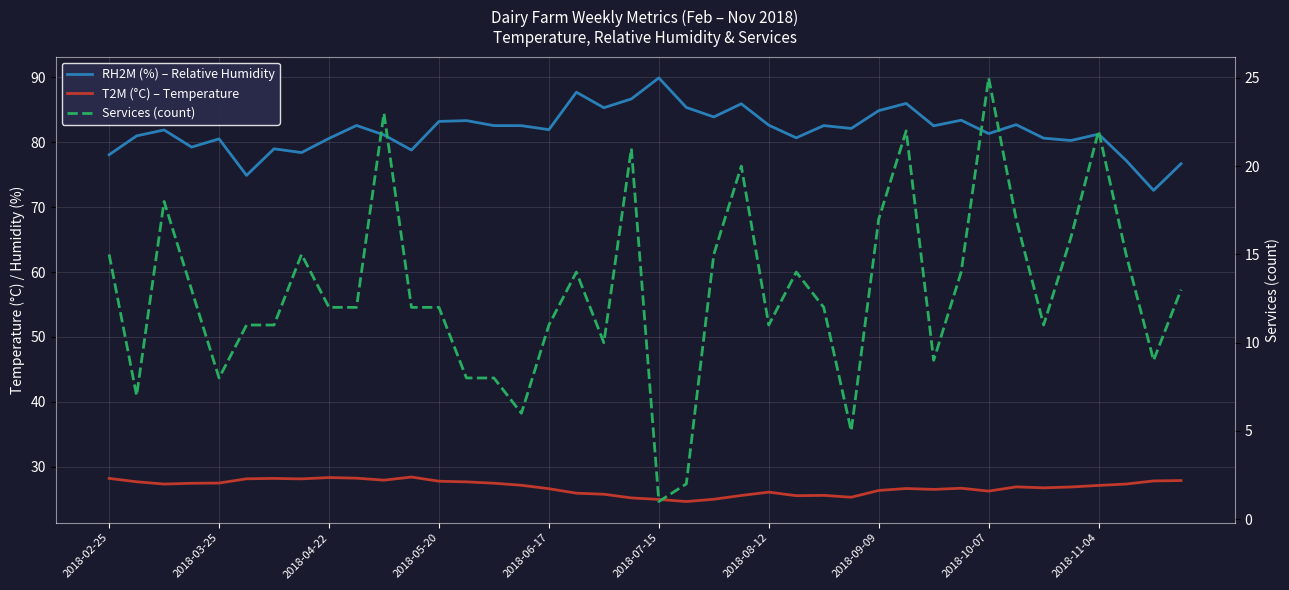

What is the label of the 1st point from the left?

2018-02-25